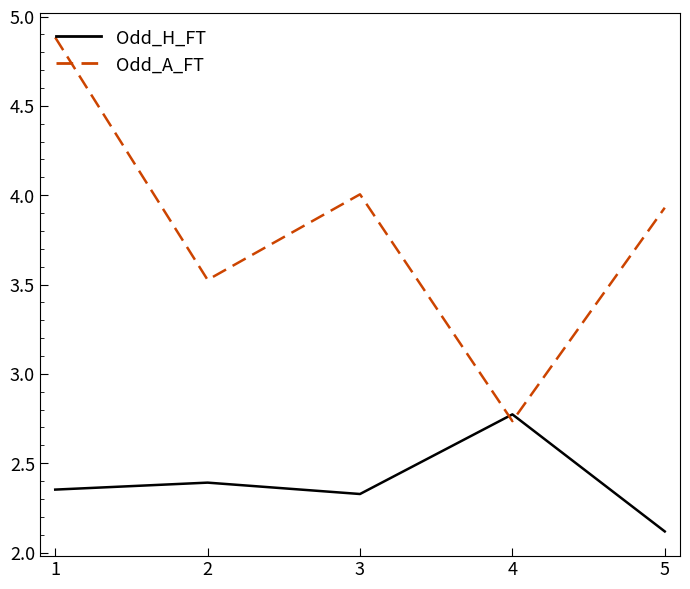

Where do Odd_H_FT and Odd_A_FT first cross each other?

3 and 4